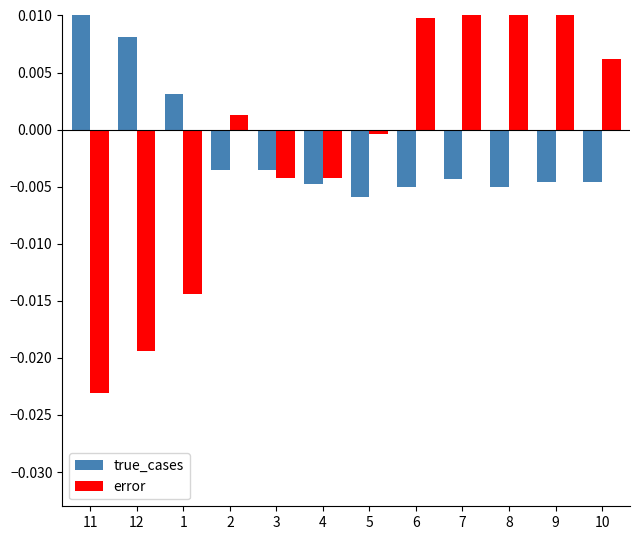

At which label is error closest to 0?

5